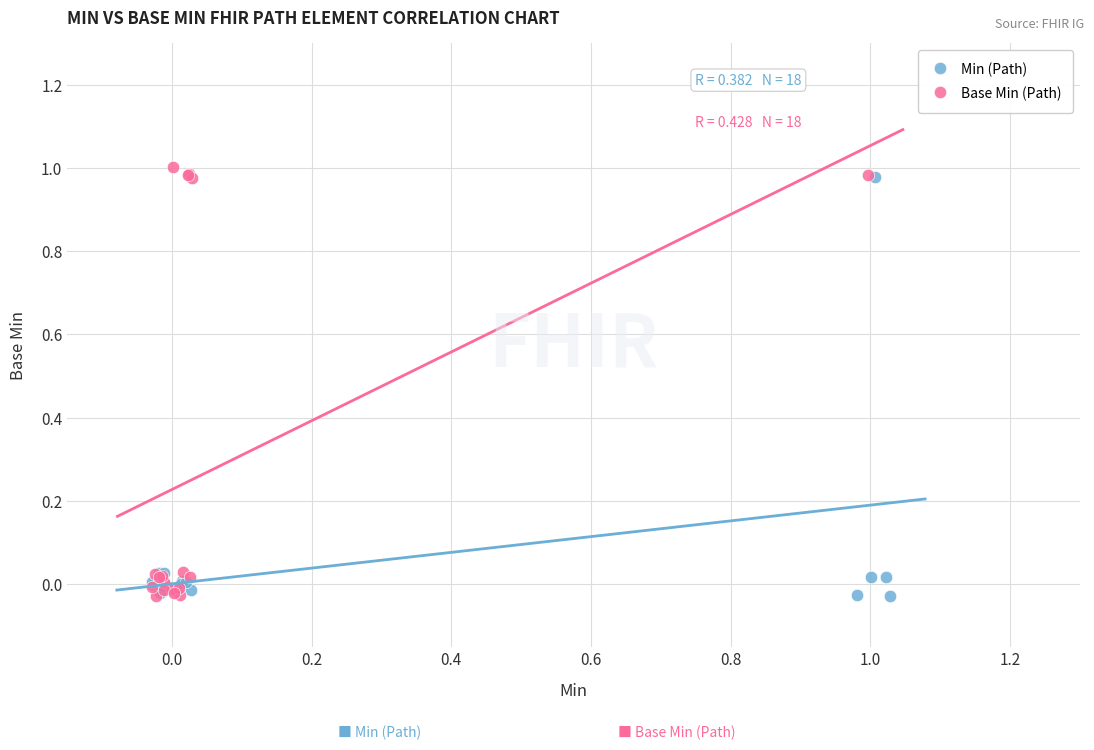

Which series has the widest spread of Y values?

Base Min (Path)